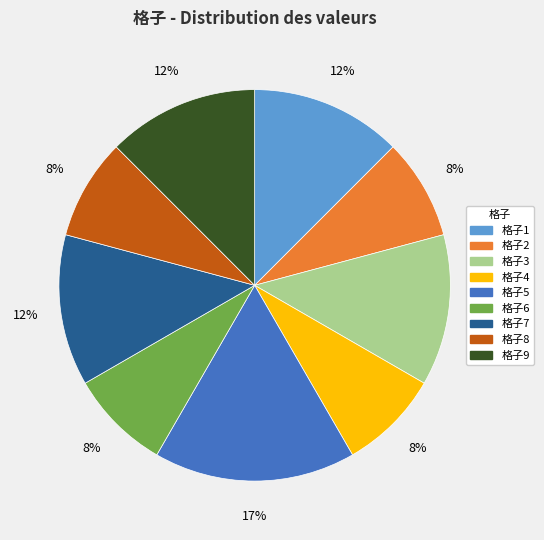

True or false: 格子7 accounts for 26% of the total.

False